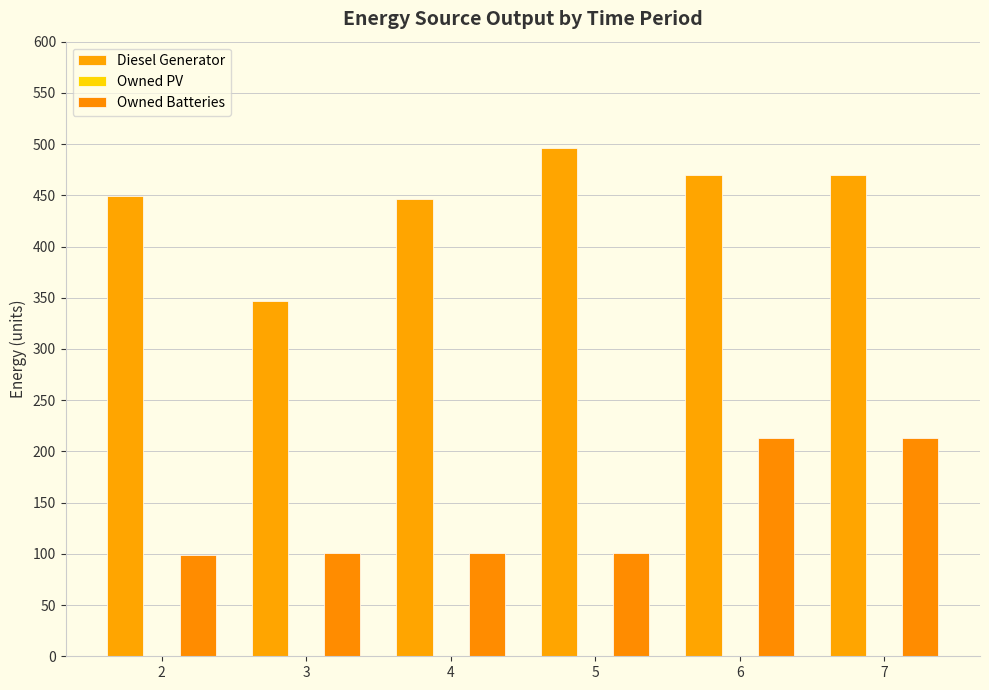

At 5, list the series in order from largest to smallest.

Diesel Generator, Owned Batteries